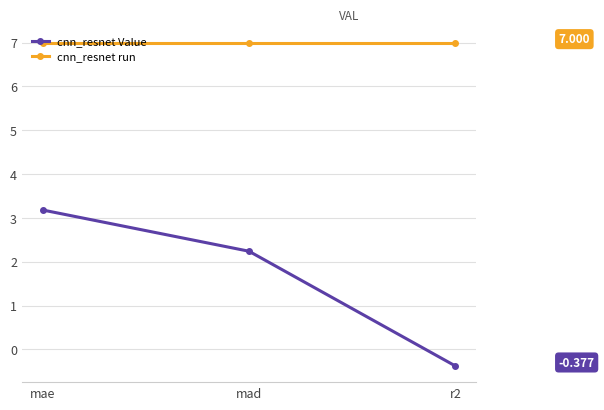

List the series in order of their peak value, highest first.

cnn_resnet run, cnn_resnet Value